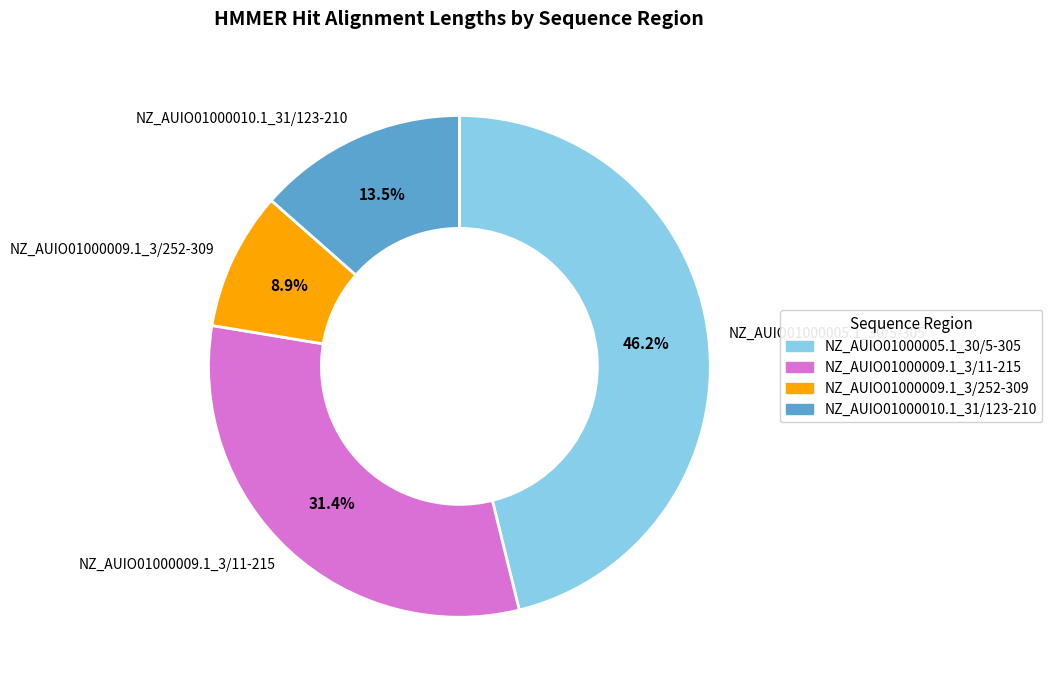

Rank the categories by value from lowest to highest.

NZ_AUIO01000009.1_3/252-309, NZ_AUIO01000010.1_31/123-210, NZ_AUIO01000009.1_3/11-215, NZ_AUIO01000005.1_30/5-305